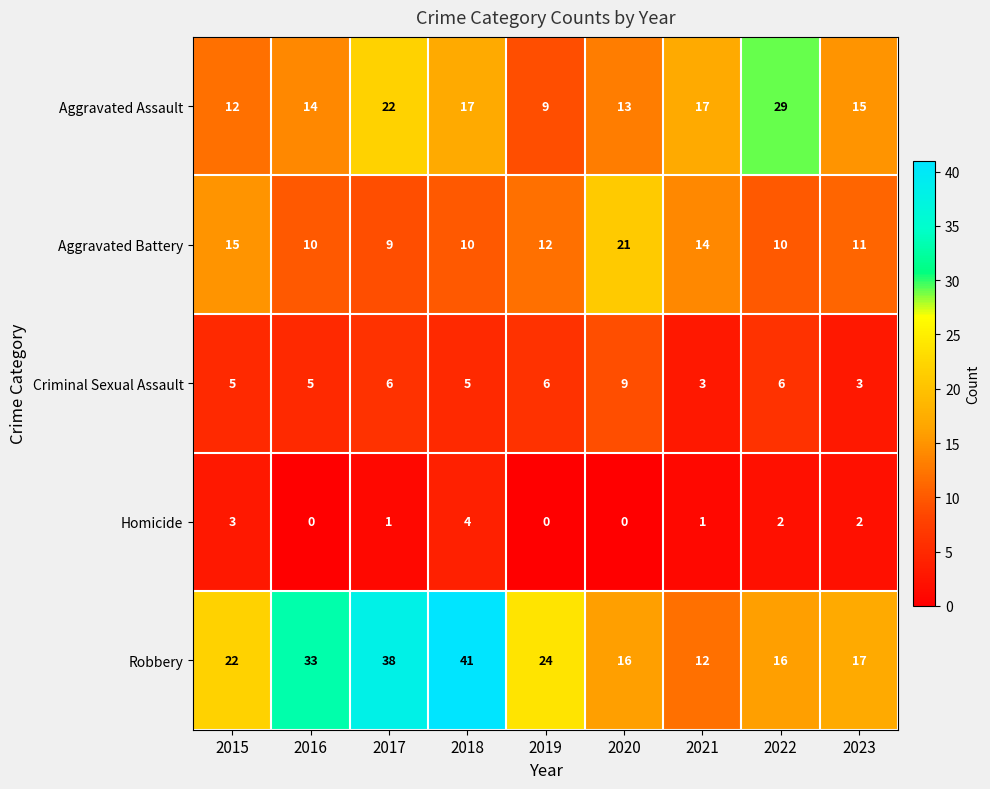

Read the Aggravated Battery value at 2016.

10